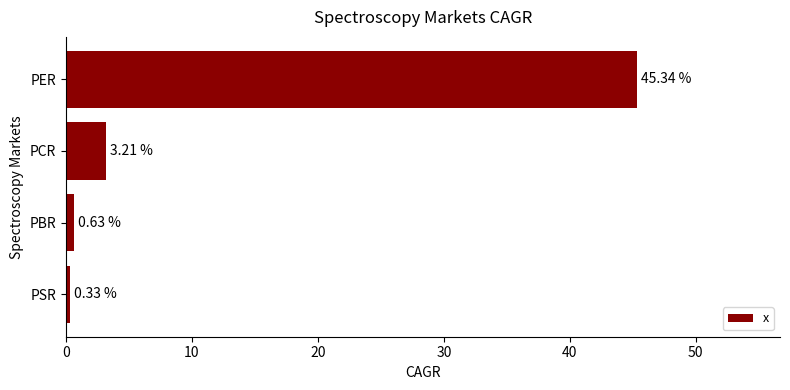

Where is the data nearest to the value 22?

PCR